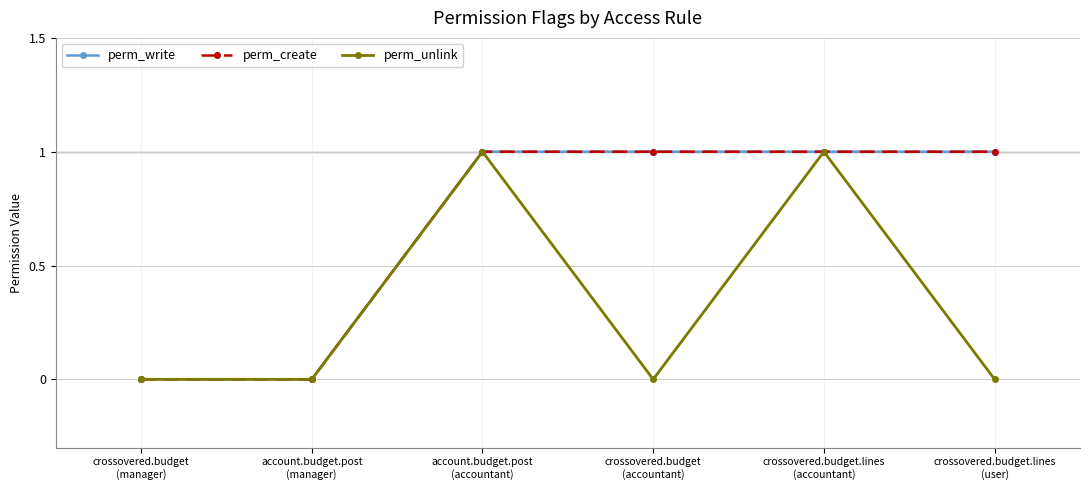

True or false: perm_unlink and perm_create cross at least once.

False